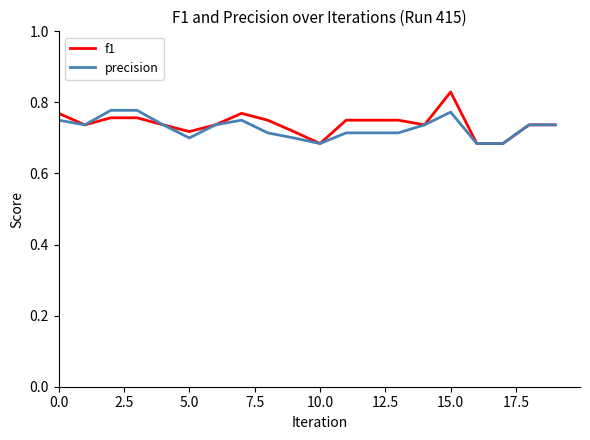

Rank the series by their maximum value, from highest to lowest.

f1, precision